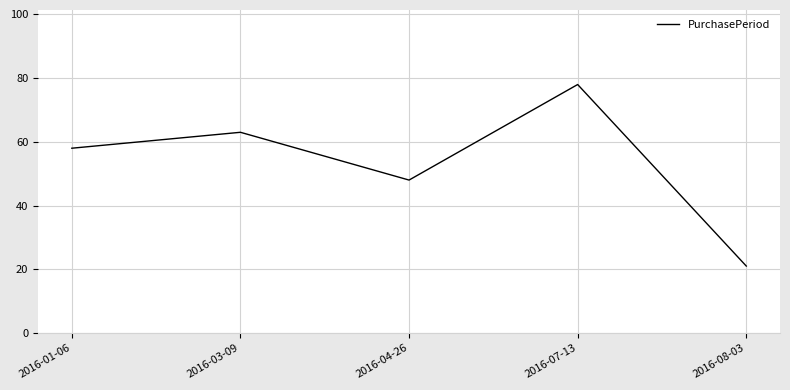

List the labels in order of value, largest first.

2016-07-13, 2016-03-09, 2016-01-06, 2016-04-26, 2016-08-03